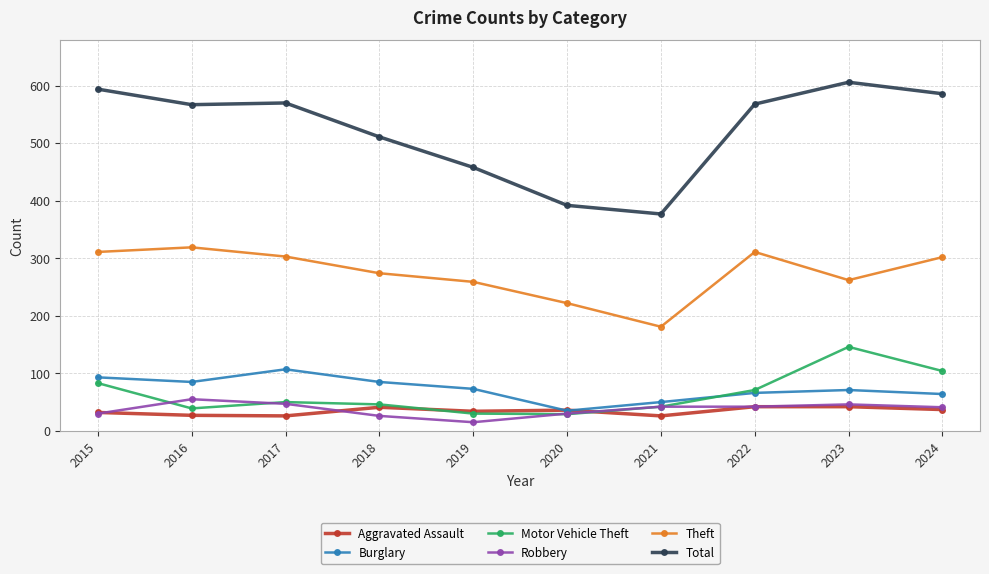

How many series are shown in this chart?

6